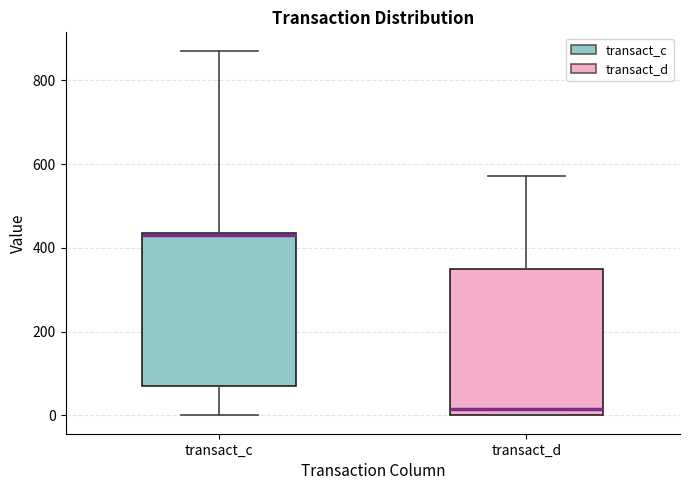

Reading left to right, transcribe this box plot: for each box, give where its median line is, the range the box spans, and where its two whiskers end, as read against the y-axis. The values are not printed on the chart, so give them approximately, as read against the axis.

transact_c: median 440 (drawn on the box's upper edge), box 80 to 440, whiskers 0 to 880
transact_d: median 20, box 0 to 340, whiskers 0 to 580